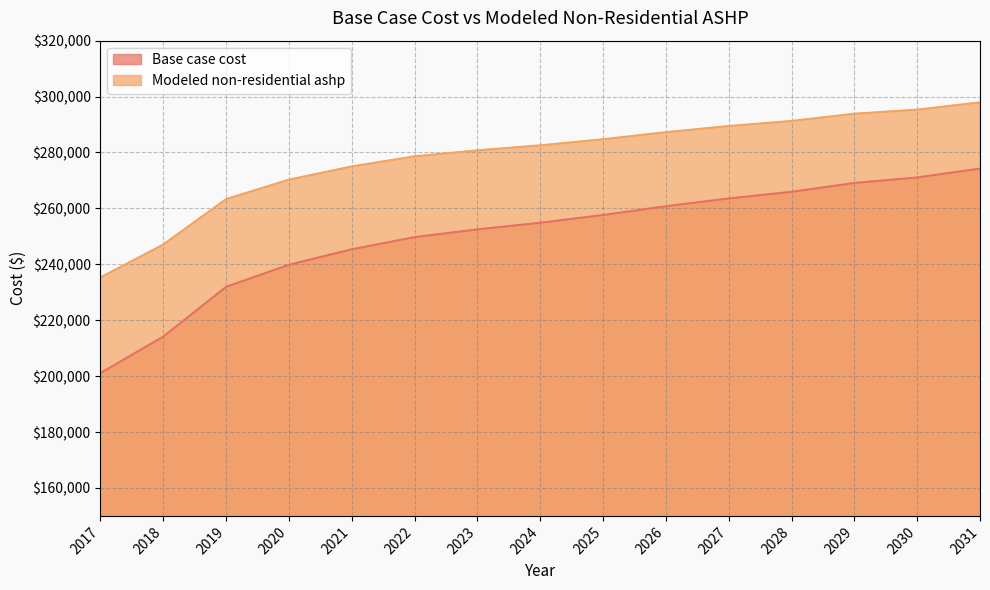

Is the value of Modeled non-residential ashp at 2025 greater than the value of Base case cost at 2021?

Yes